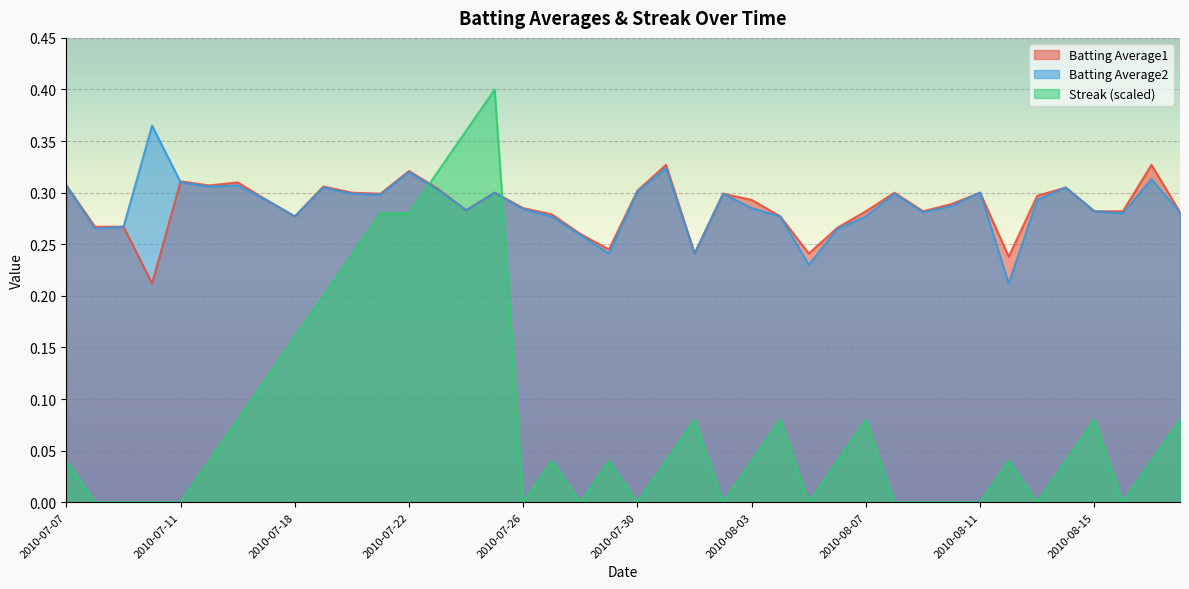

True or false: Batting Average1 has a value of 0.1 at 2010-07-25.

False